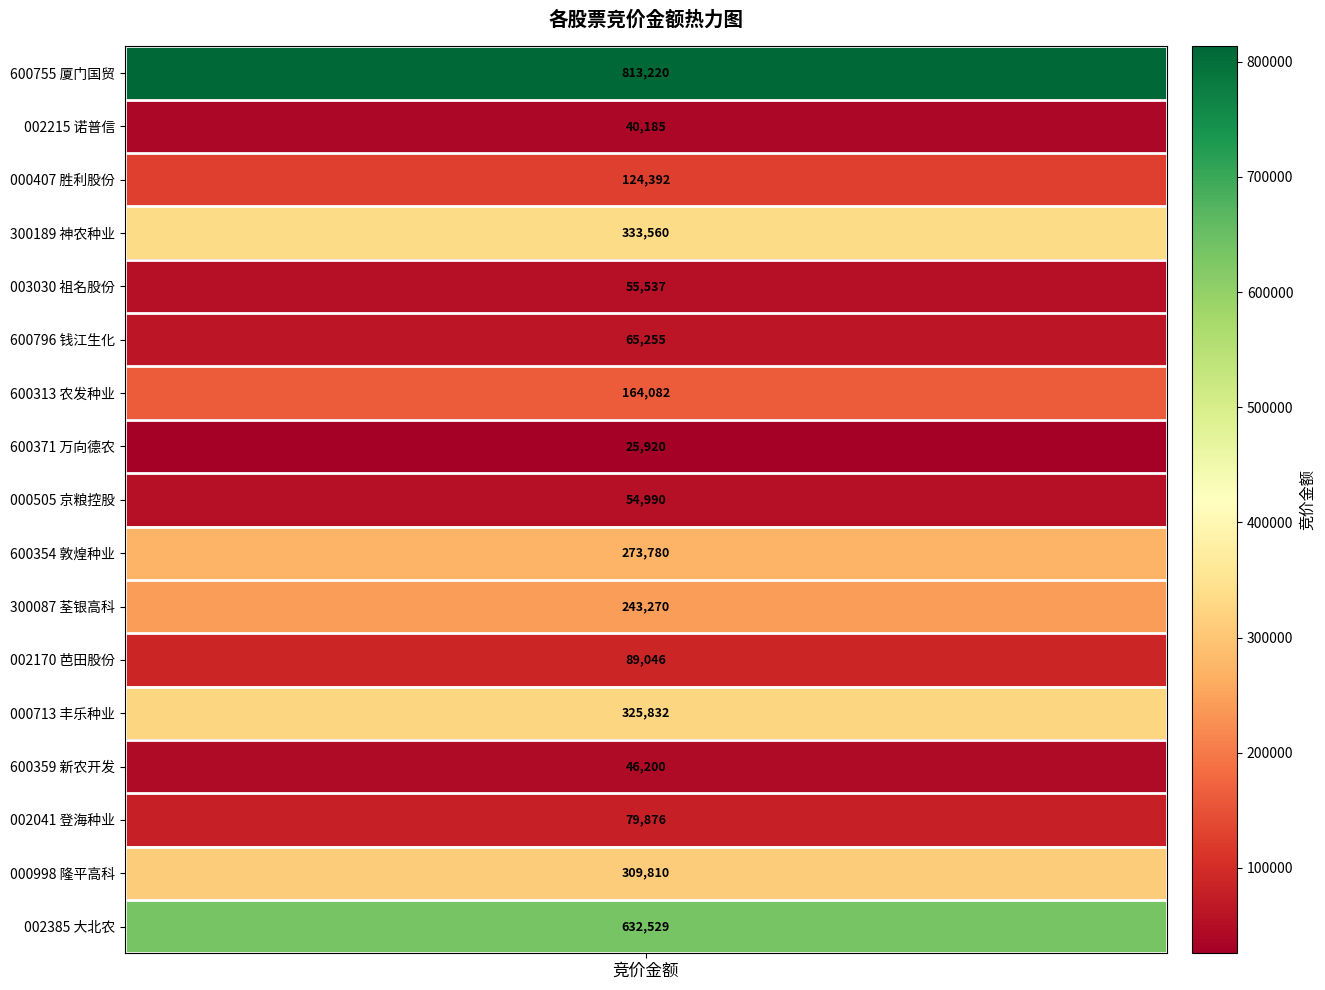

Which label corresponds to the smallest value in the chart?

万向德农